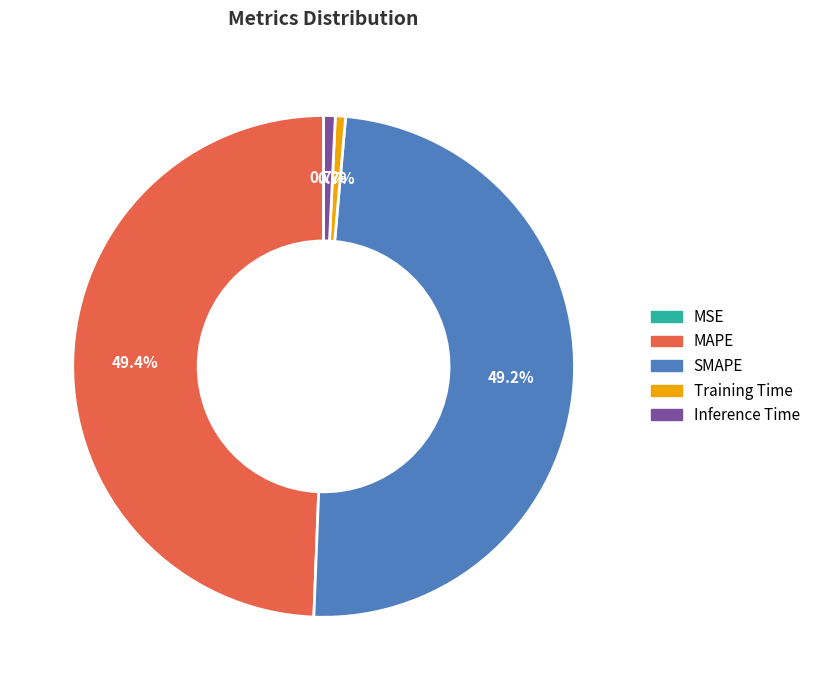

Is there any slice that represents more than half of the pie?

No